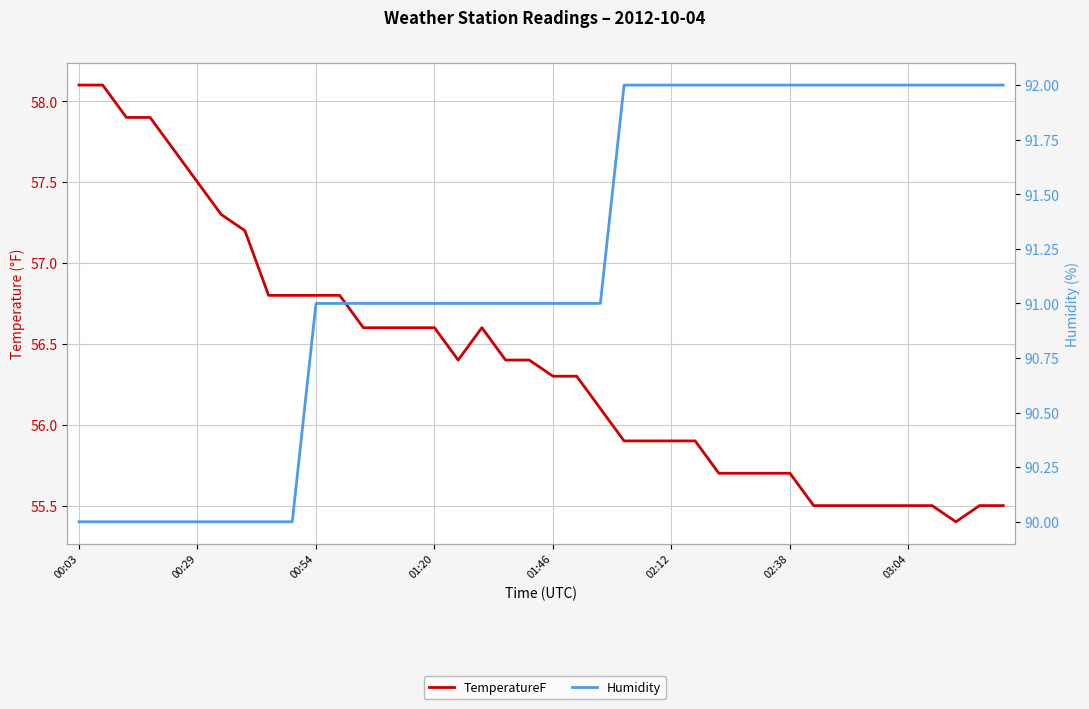

Reading right to left, what are all the values shown in this chart?

TemperatureF: 55.5	55.5	55.4	55.5	55.5	55.5	55.5	55.5	55.5	55.7	55.7	55.7	55.7	55.9	55.9	55.9	55.9	56.1	56.3	56.3	56.4	56.4	56.6	56.4	56.6	56.6	56.6	56.6	56.8	56.8	56.8	56.8	57.2	57.3	57.5	57.7	57.9	57.9	58.1	58.1
Humidity: 92.0	92.0	92.0	92.0	92.0	92.0	92.0	92.0	92.0	92.0	92.0	92.0	92.0	92.0	92.0	92.0	92.0	91.0	91.0	91.0	91.0	91.0	91.0	91.0	91.0	91.0	91.0	91.0	91.0	91.0	90.0	90.0	90.0	90.0	90.0	90.0	90.0	90.0	90.0	90.0